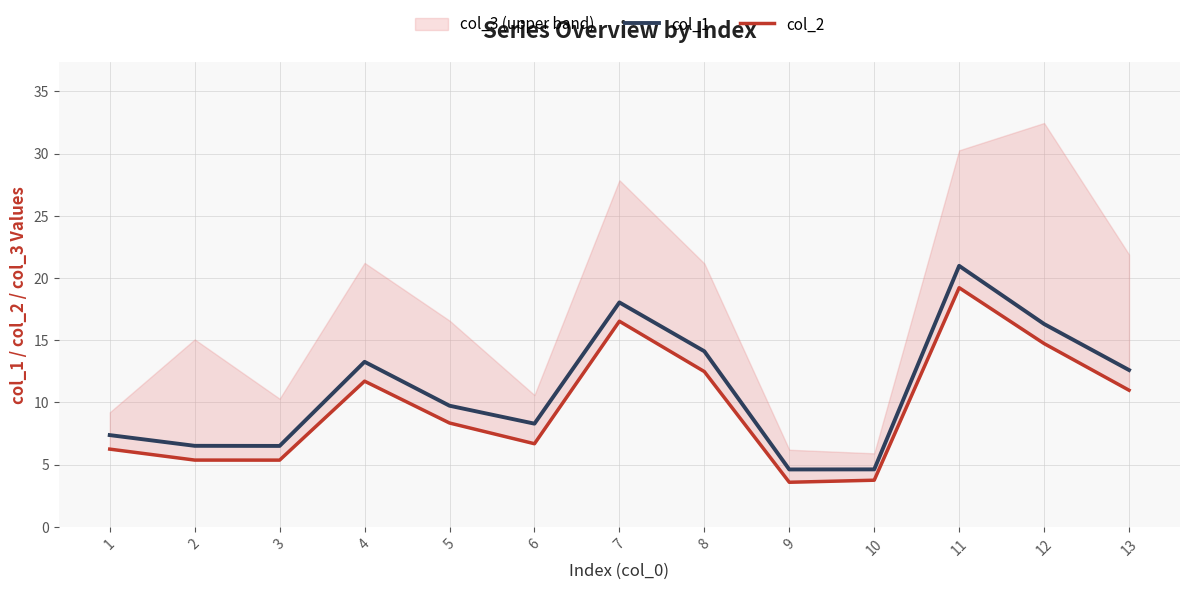

At which category does col_2 reach its first local peak?

4